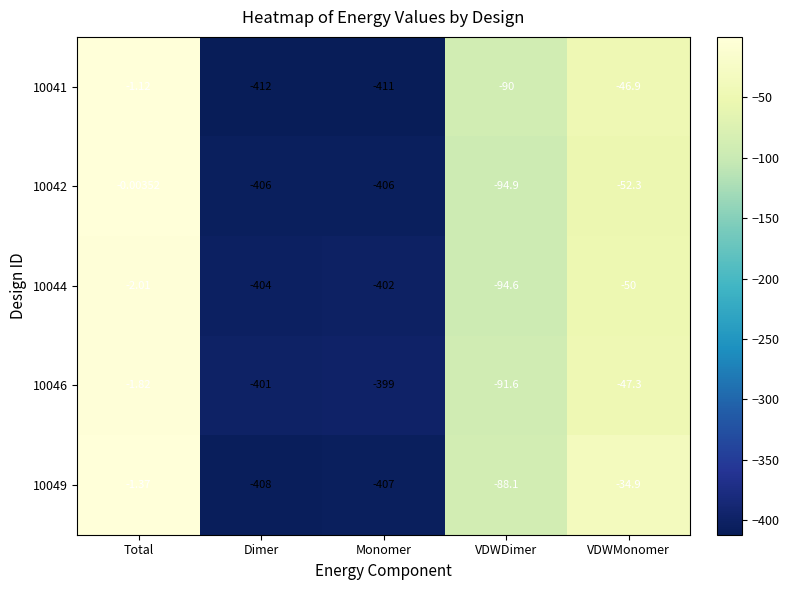

At which label does 10049 reach its peak?

Total